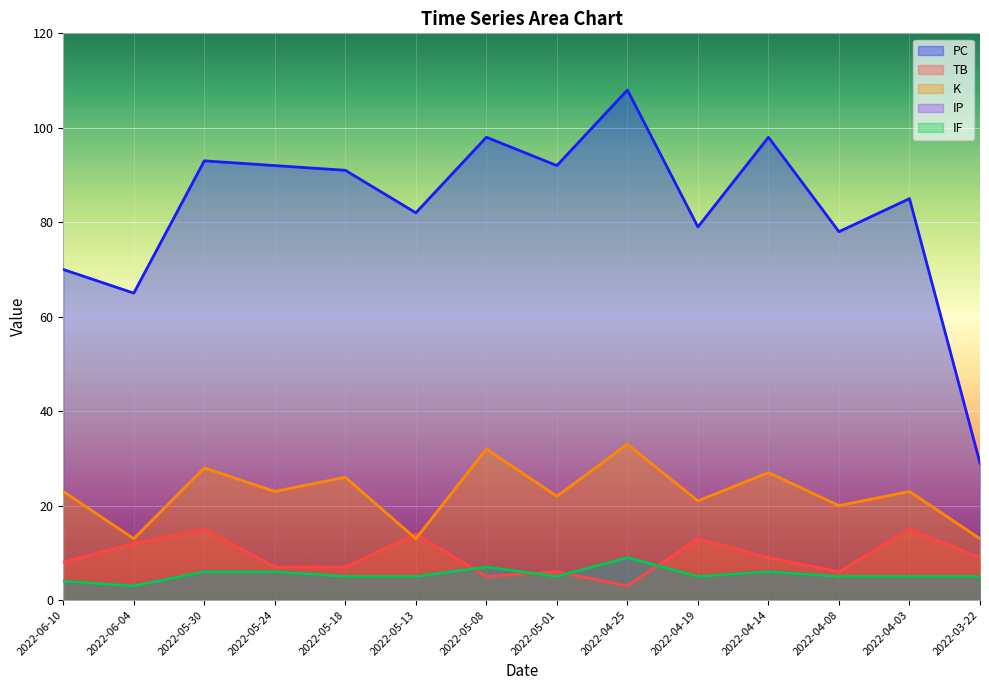

Reading left to right, transcribe all the data shown in this chart.

PC: 2022-06-10=70	2022-06-04=65	2022-05-30=93	2022-05-24=92	2022-05-18=91	2022-05-13=82	2022-05-08=98	2022-05-01=92	2022-04-25=108	2022-04-19=79	2022-04-14=98	2022-04-08=78	2022-04-03=85	2022-03-22=29
TB: 2022-06-10=8	2022-06-04=12	2022-05-30=15	2022-05-24=7	2022-05-18=7	2022-05-13=14	2022-05-08=5	2022-05-01=6	2022-04-25=3	2022-04-19=13	2022-04-14=9	2022-04-08=6	2022-04-03=15	2022-03-22=9
K: 2022-06-10=23	2022-06-04=13	2022-05-30=28	2022-05-24=23	2022-05-18=26	2022-05-13=13	2022-05-08=32	2022-05-01=22	2022-04-25=33	2022-04-19=21	2022-04-14=27	2022-04-08=20	2022-04-03=23	2022-03-22=13
IP: 2022-06-10=4	2022-06-04=3	2022-05-30=6	2022-05-24=6	2022-05-18=5	2022-05-13=5	2022-05-08=7	2022-05-01=5	2022-04-25=9	2022-04-19=5	2022-04-14=6	2022-04-08=5	2022-04-03=5	2022-03-22=5
IF: 2022-06-10=4	2022-06-04=3	2022-05-30=6	2022-05-24=6	2022-05-18=5	2022-05-13=5	2022-05-08=7	2022-05-01=5	2022-04-25=9	2022-04-19=5	2022-04-14=6	2022-04-08=5	2022-04-03=5	2022-03-22=5